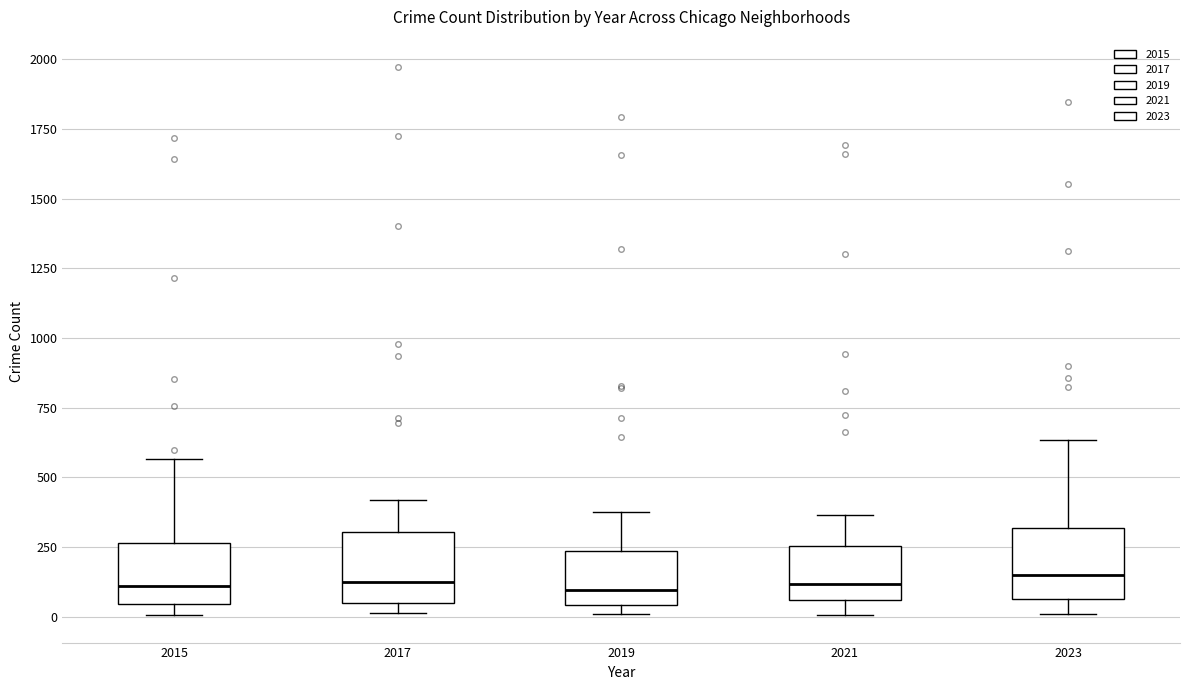

Where does the upper whisker of the box at x = 2019 end on the y-axis? The values are not printed on the chart, so give them approximately, as read against the axis.

400